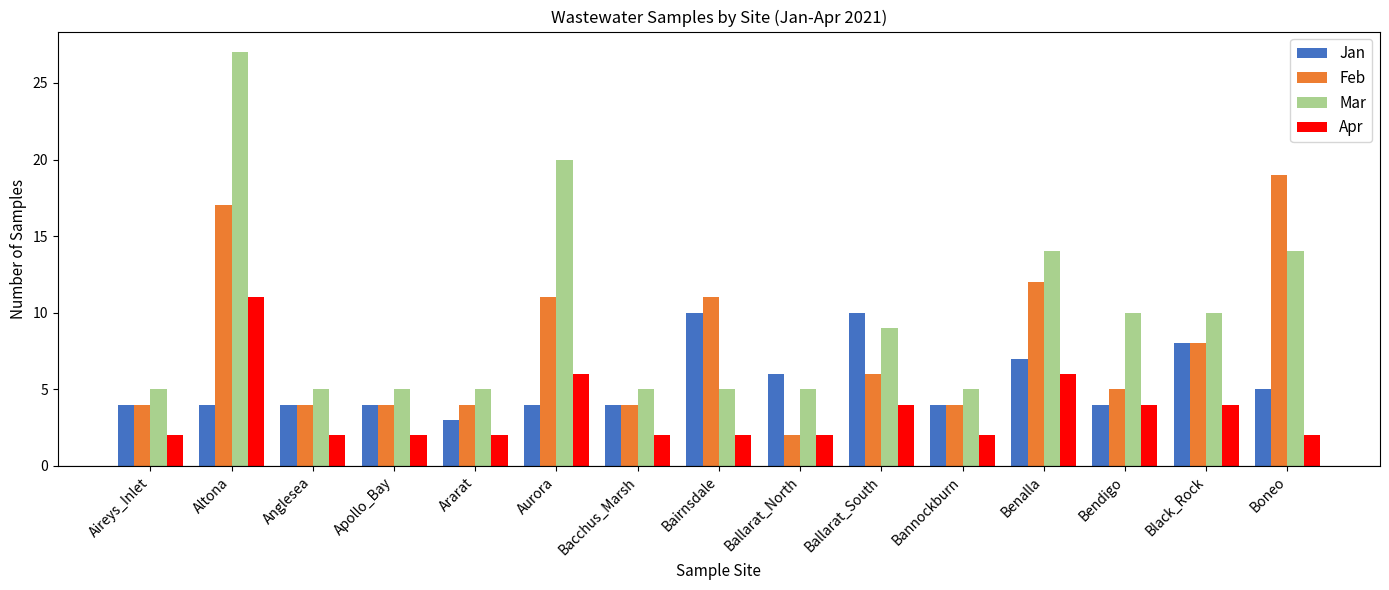

How many Jan values are between 4 and 7?

11